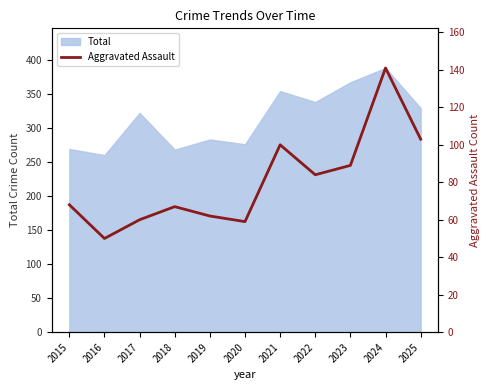

Which category has the highest value in the Total series?

2024